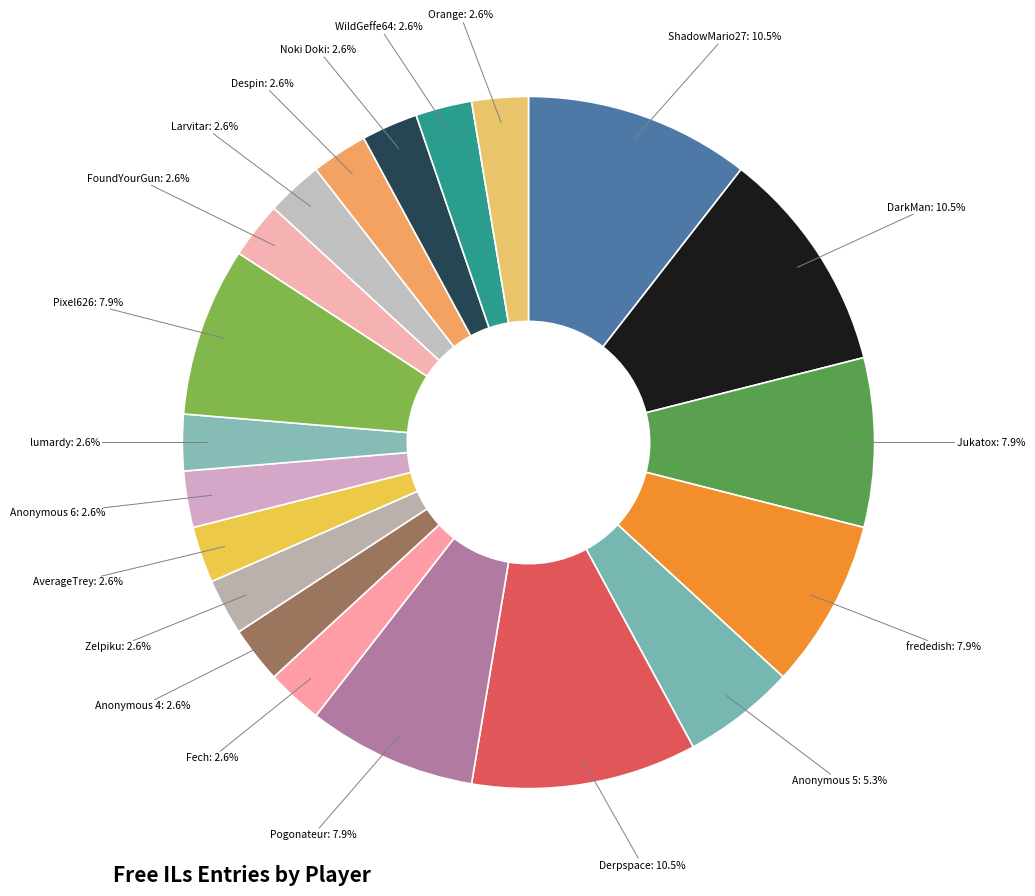

Rank the categories by value from highest to lowest.

ShadowMario27, DarkMan, Derpspace, Jukatox, frededish, Pogonateur, Pixel626, Anonymous 5, Fech, Anonymous 4, Zelpiku, AverageTrey, Anonymous 6, lumardy, FoundYourGun, Larvitar, Despin, Noki Doki, WildGeffe64, Orange